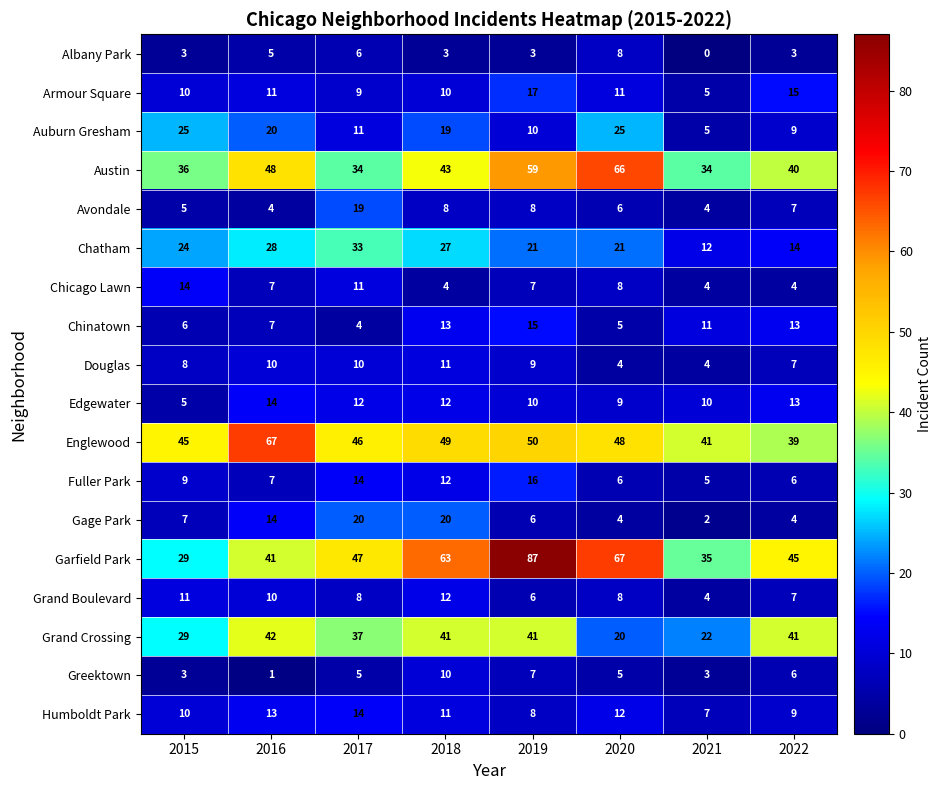

What is the spread (max minus min) of values at 2018?

60